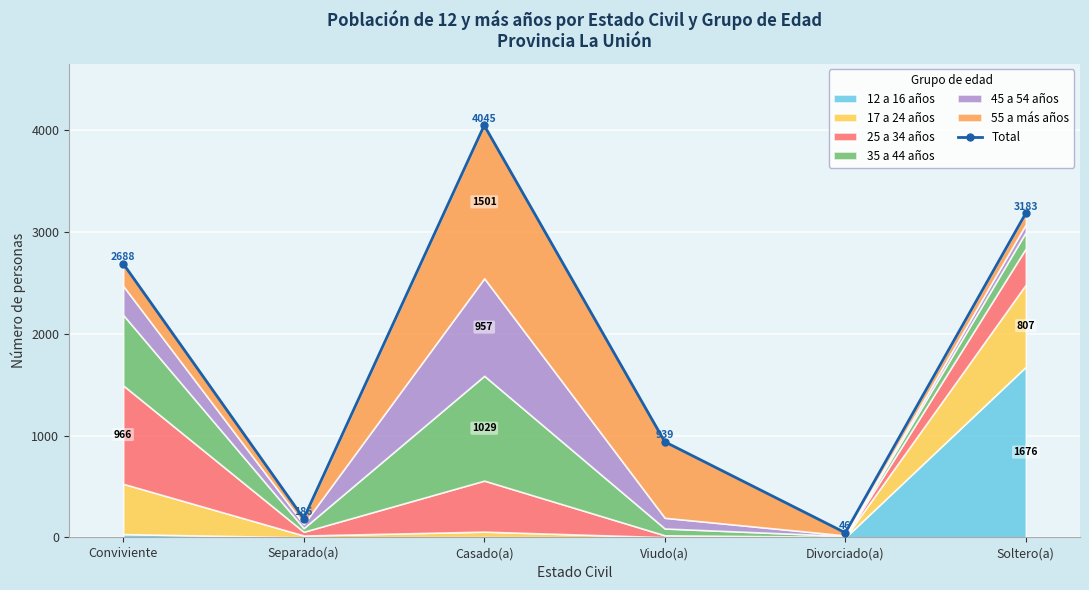

What is the label of the 3rd point from the left?

Casado(a)